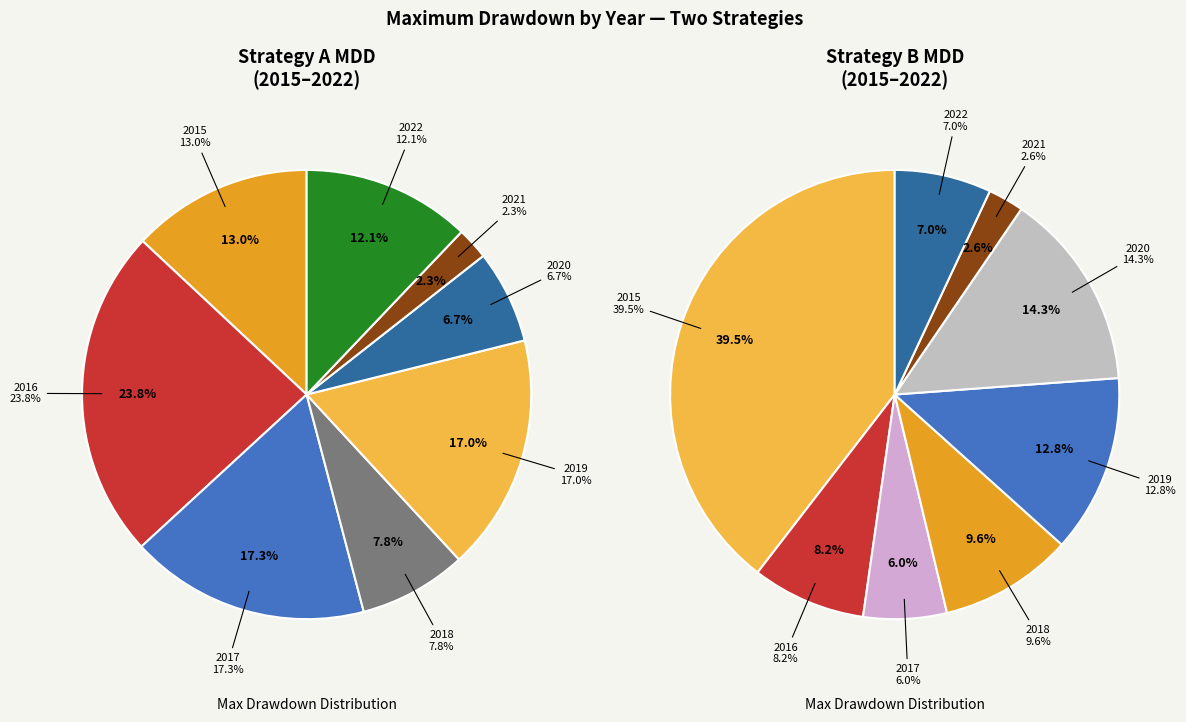

Count the number of slices in the pie.

8